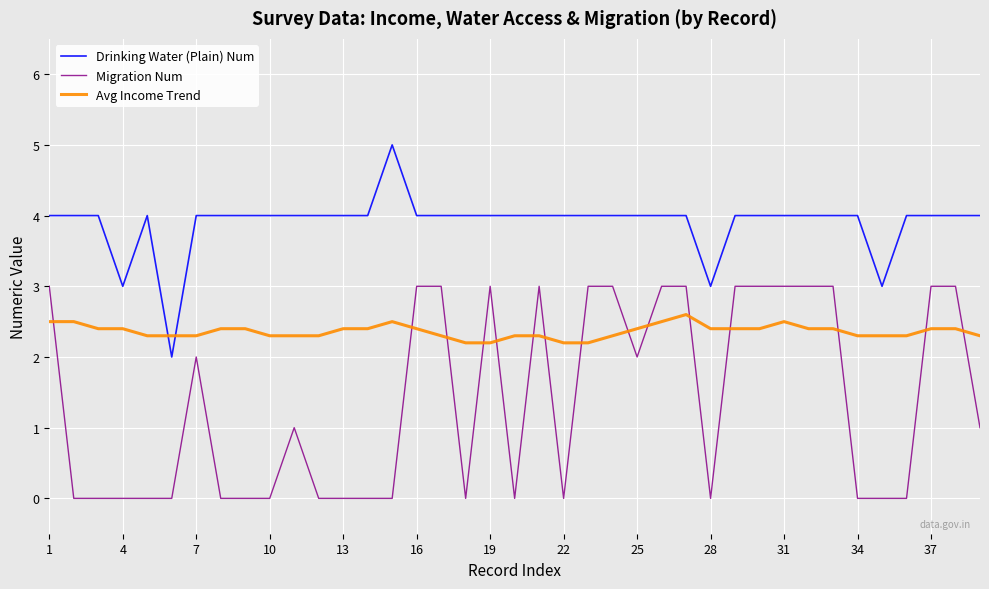

What is the minimum value for Avg Income Trend?

2.2